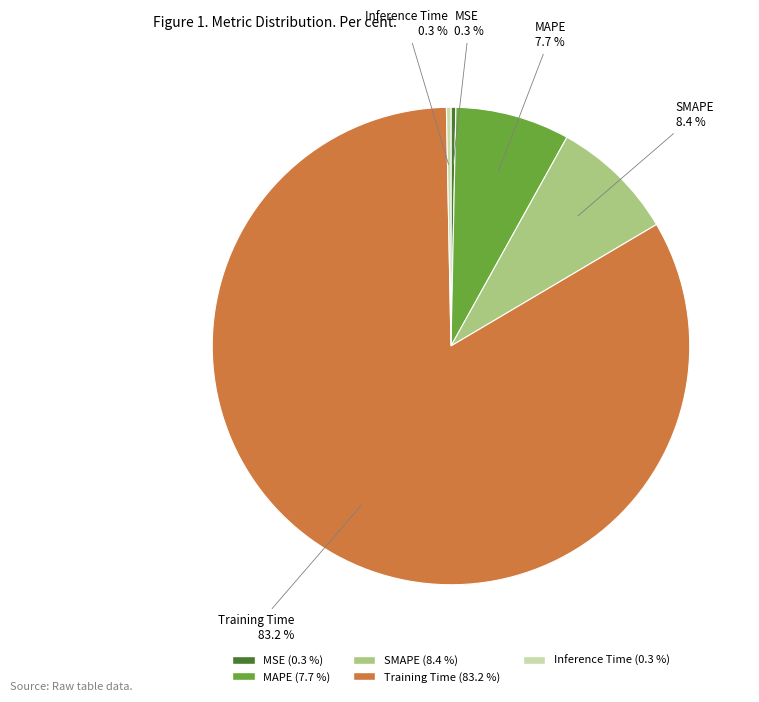

How many segments does this pie chart have?

5